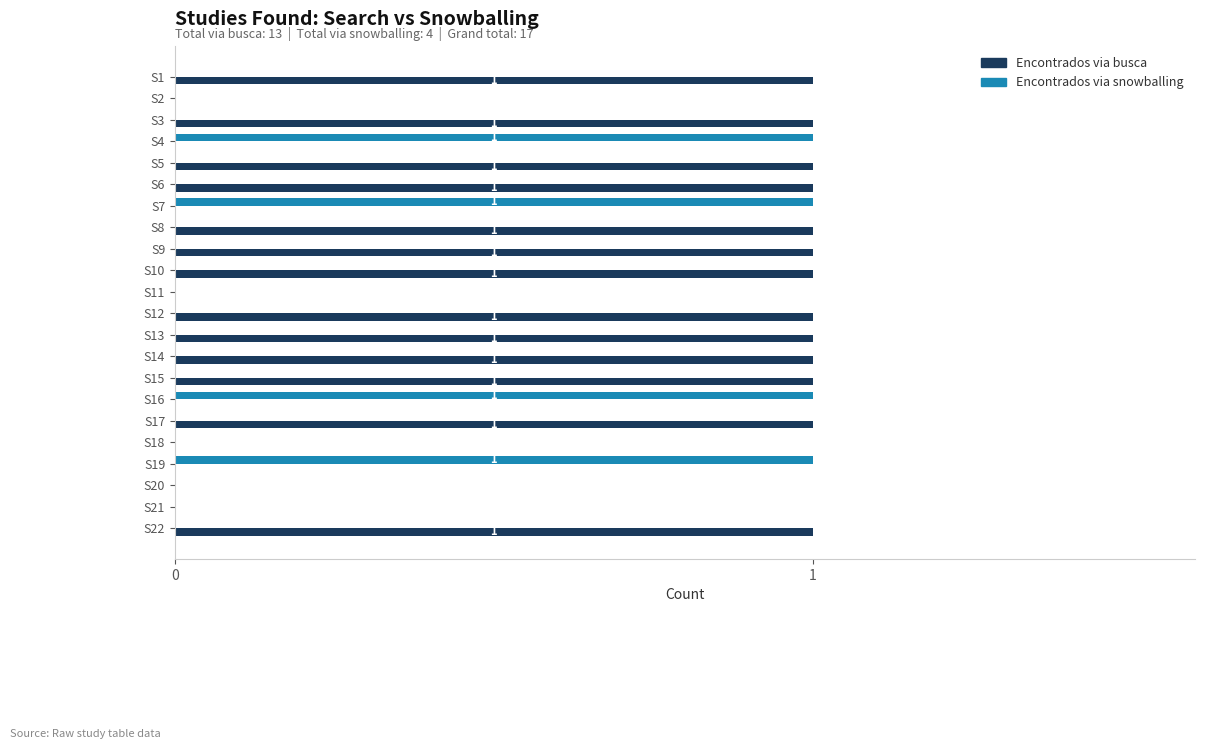

Is the value of Encontrados via busca at S13 greater than the value of Encontrados via snowballing at S20?

Yes